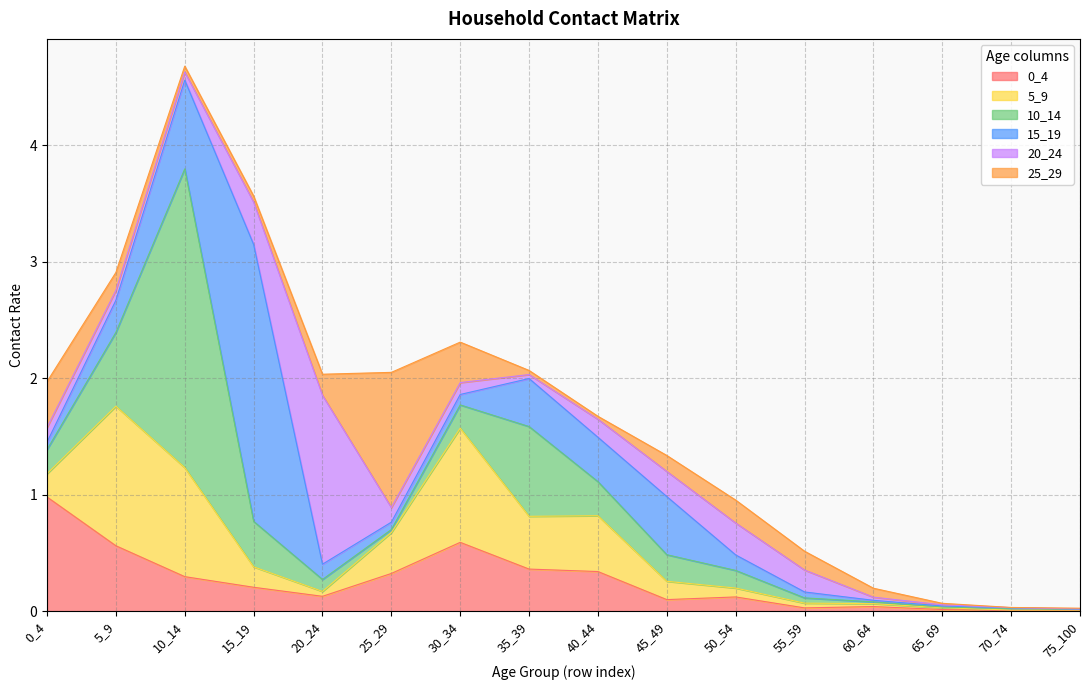

Where do 5_9 and 20_24 first cross each other?

10_14 and 15_19